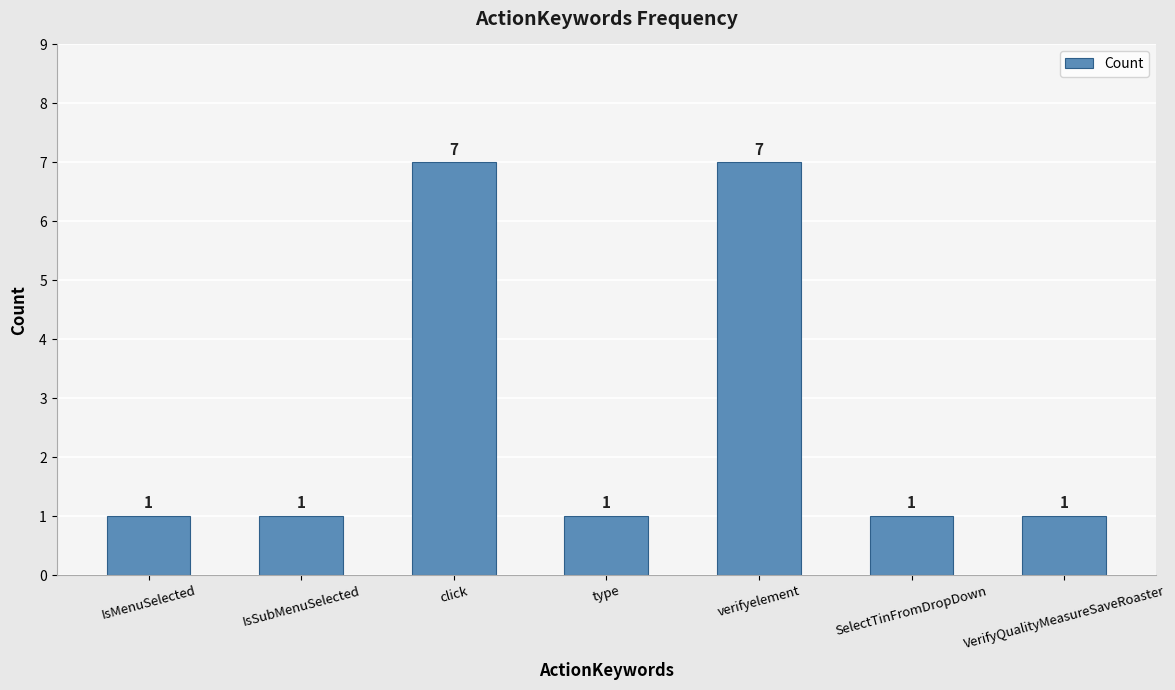

What is the label of the 7th bar from the left?

VerifyQualityMeasureSaveRoaster